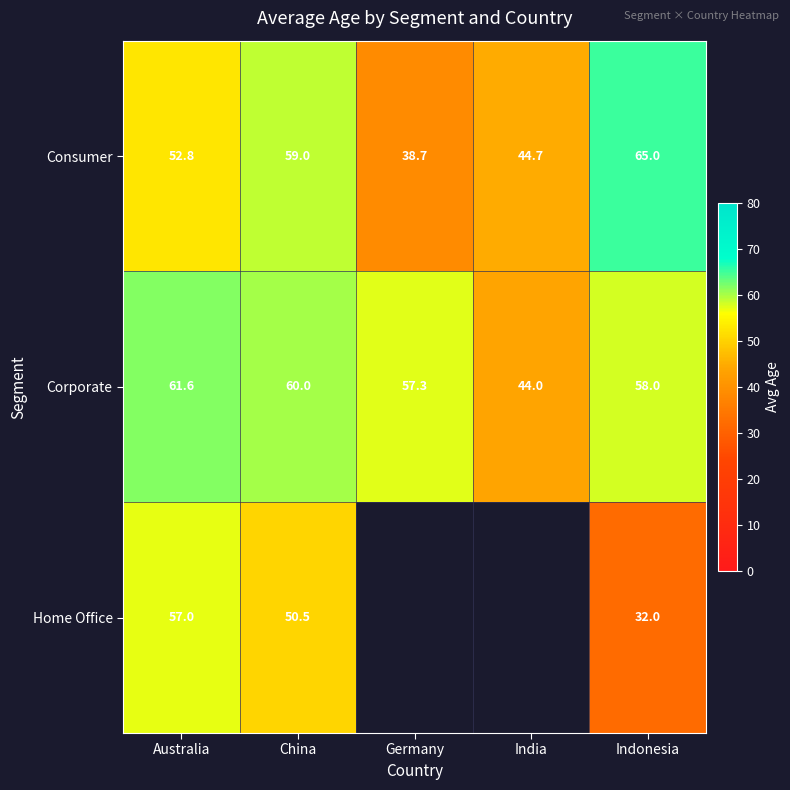

List the labels in order of Corporate value, smallest first.

India, Germany, Indonesia, China, Australia